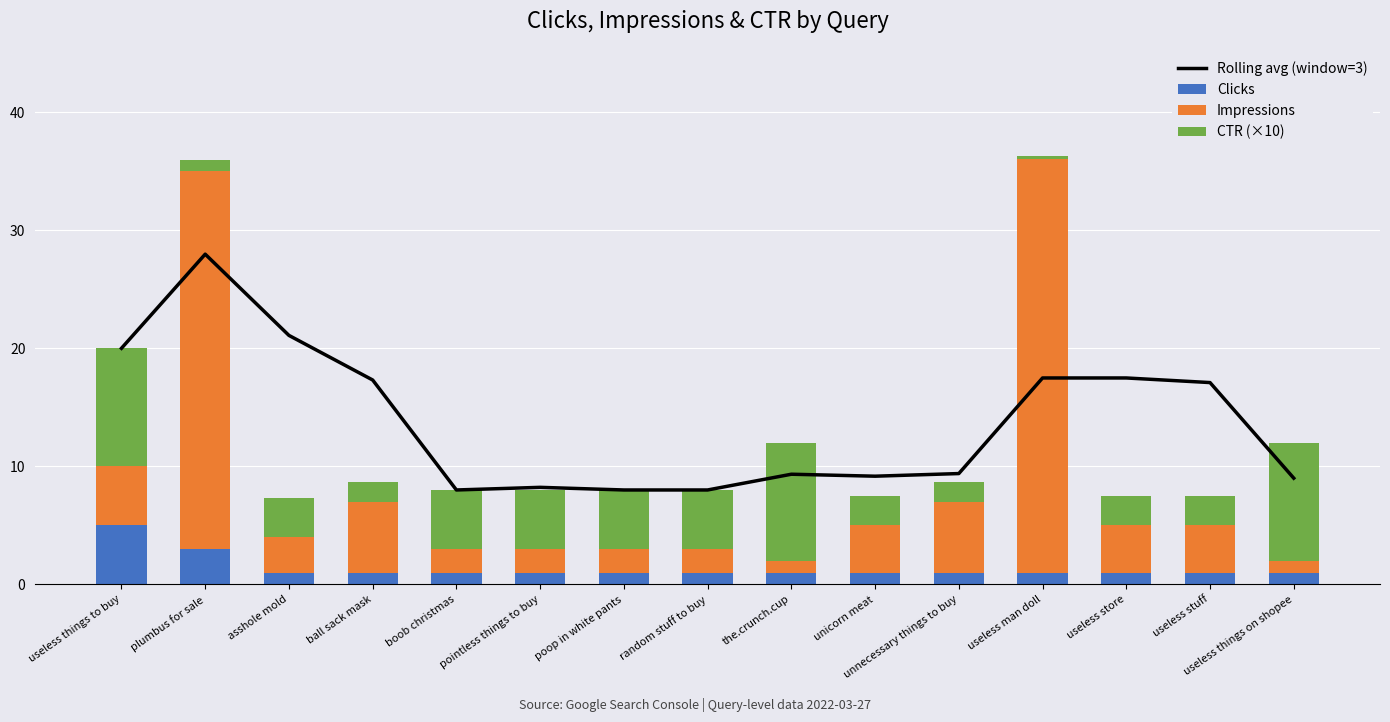

At which category is the sum across all series the highest?

plumbus for sale